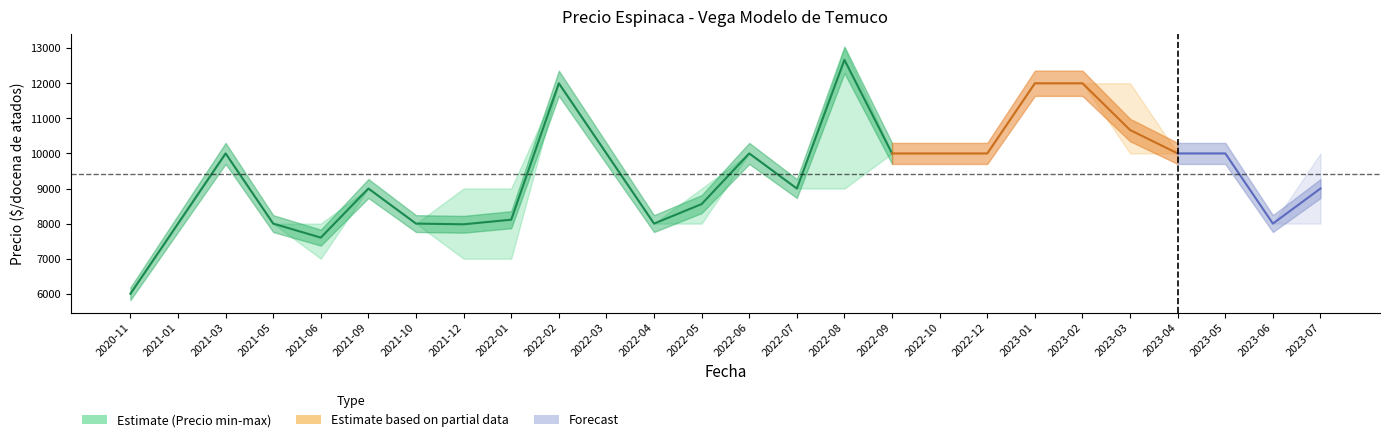

At how many categories does at least one series exceed 8379?

19